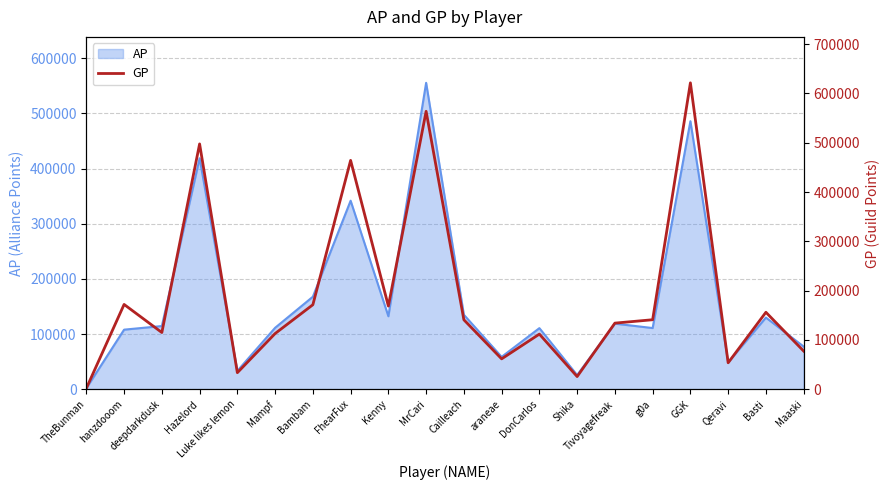

What position from the right is Shika?

7